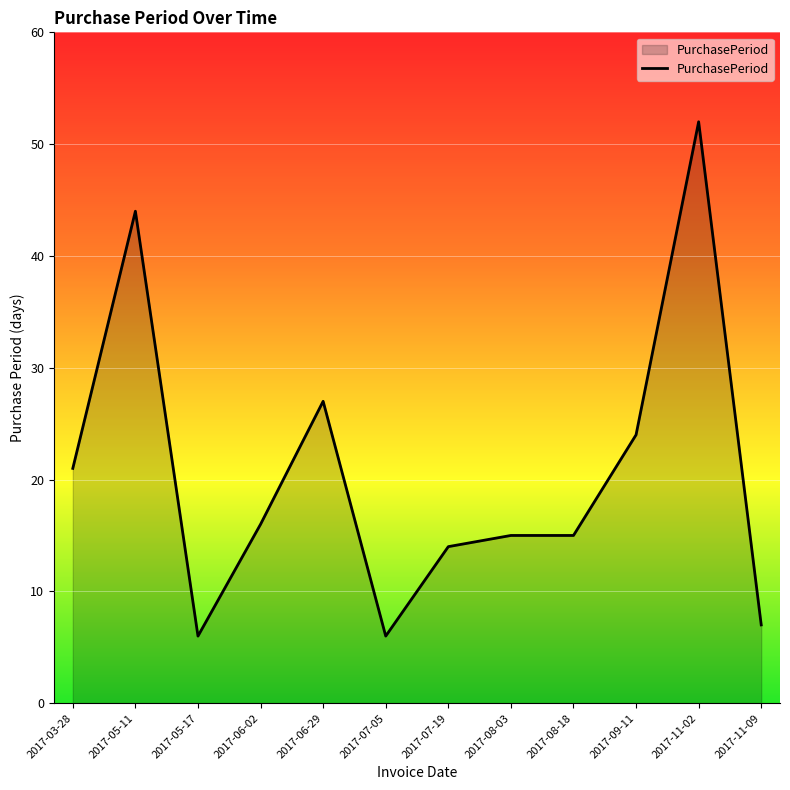

What position from the right is 2017-08-18?

4